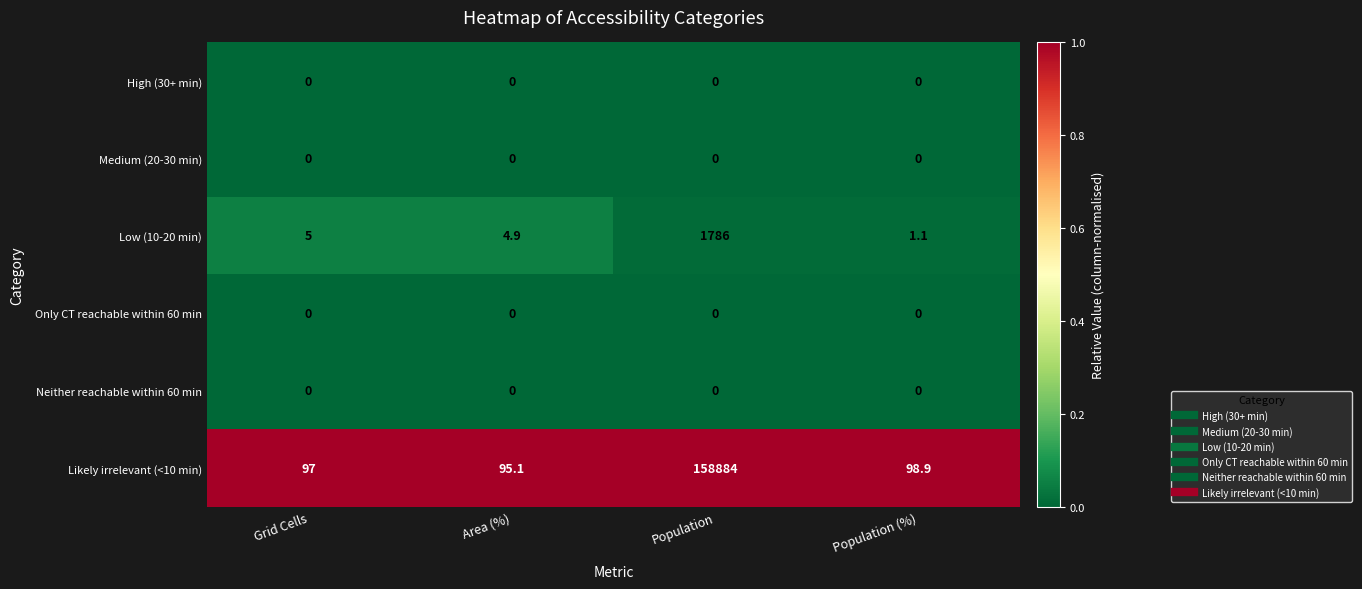

Count the number of categories in the chart.

4